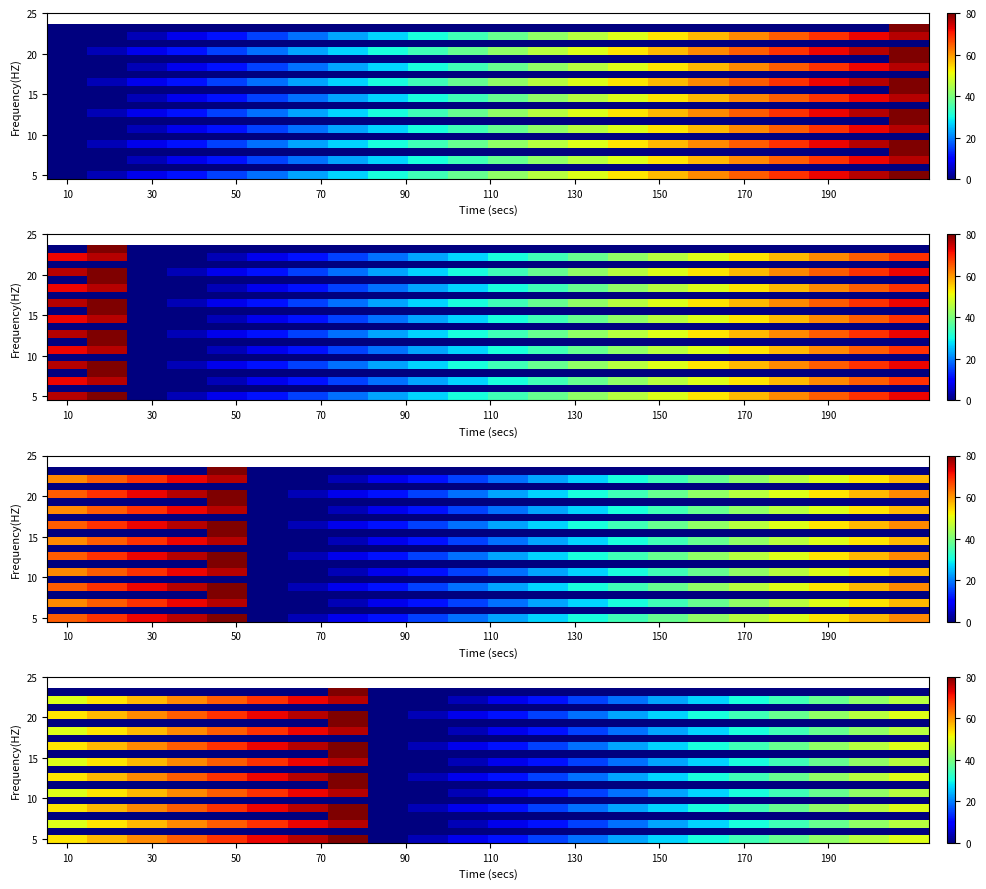

How many series are shown in this chart?

20